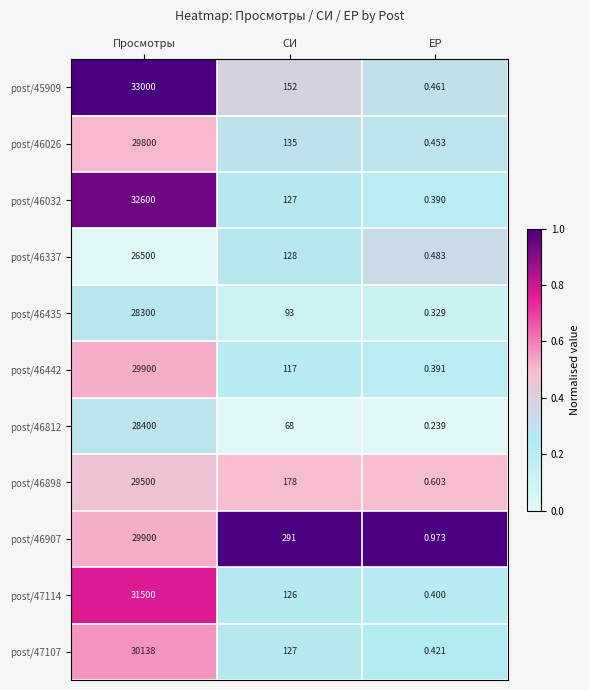

Between СИ and ЕР, which series saw the biggest shift?

post/46907